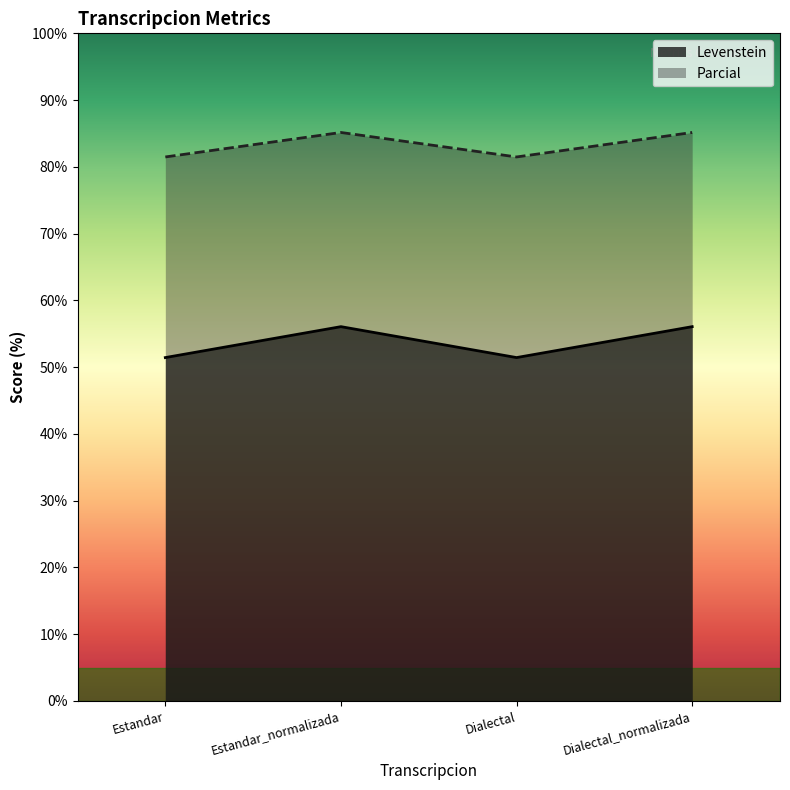

At which category is the sum across all series the highest?

Estandar_normalizada